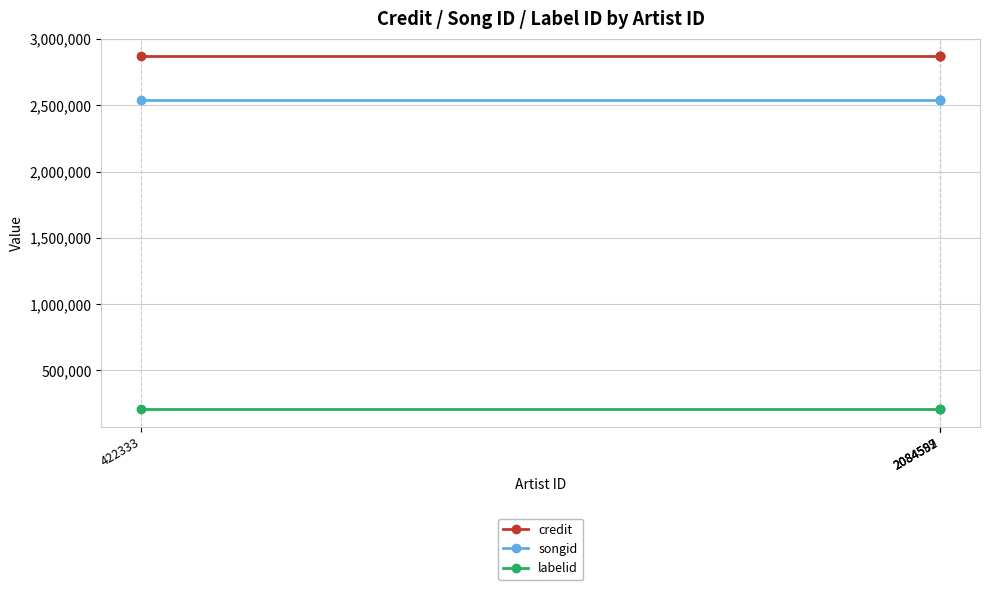

What is the difference between the highest and lowest values at 2084599?

2662273